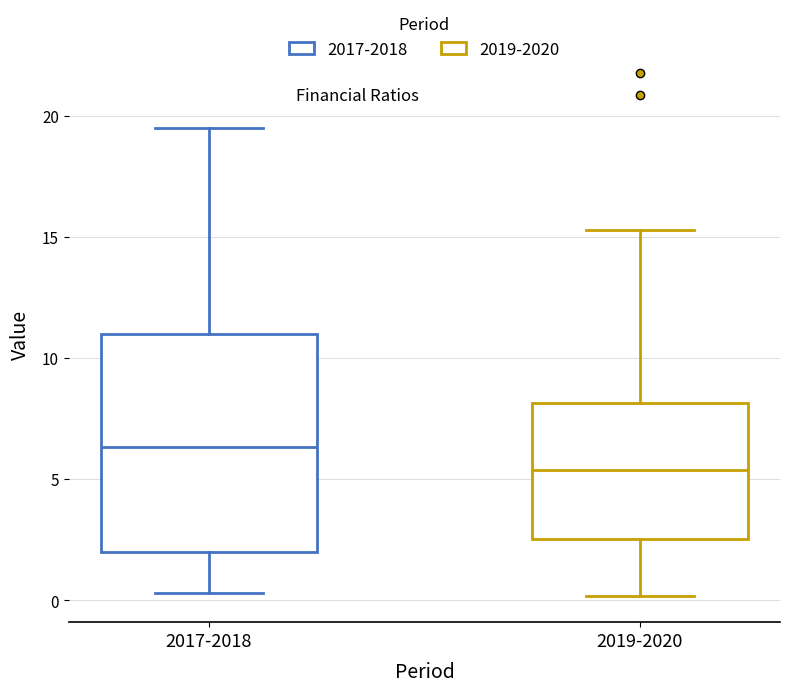

Which box's median line is the lowest?

2019-2020